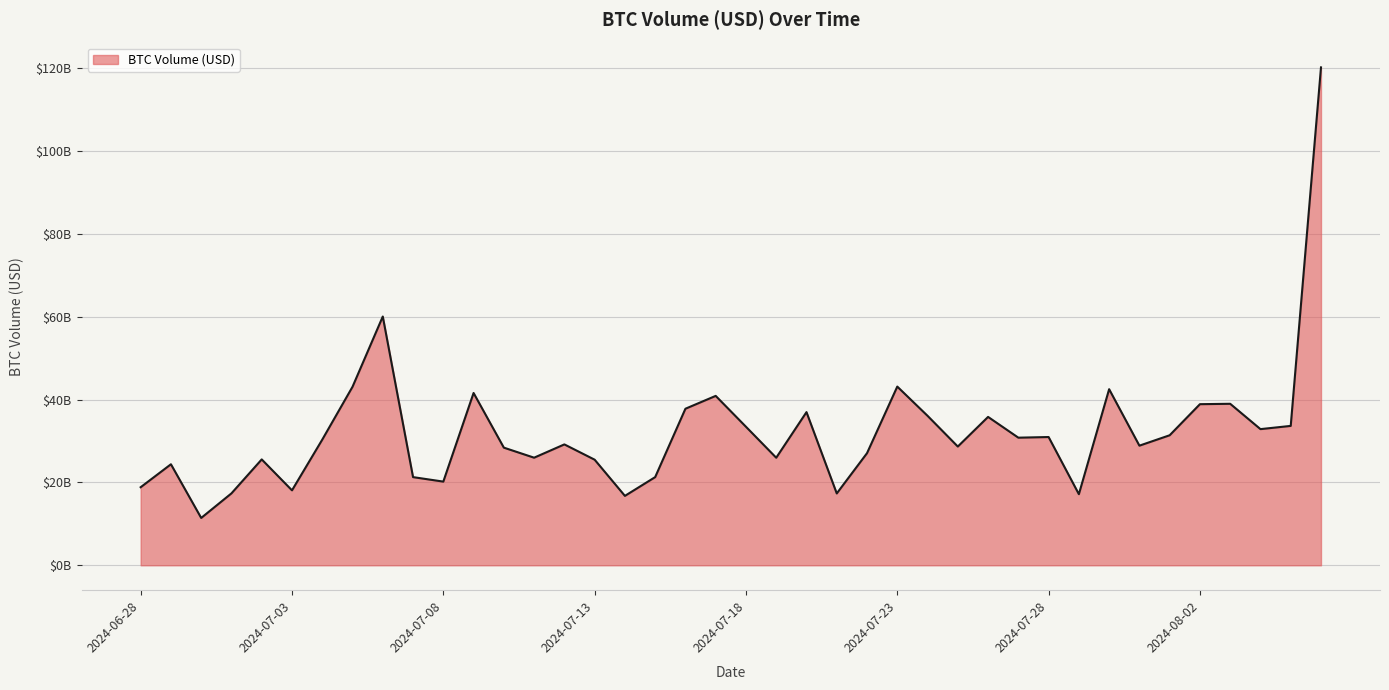

At which label is the value closest to 65840541636?

2024-07-06